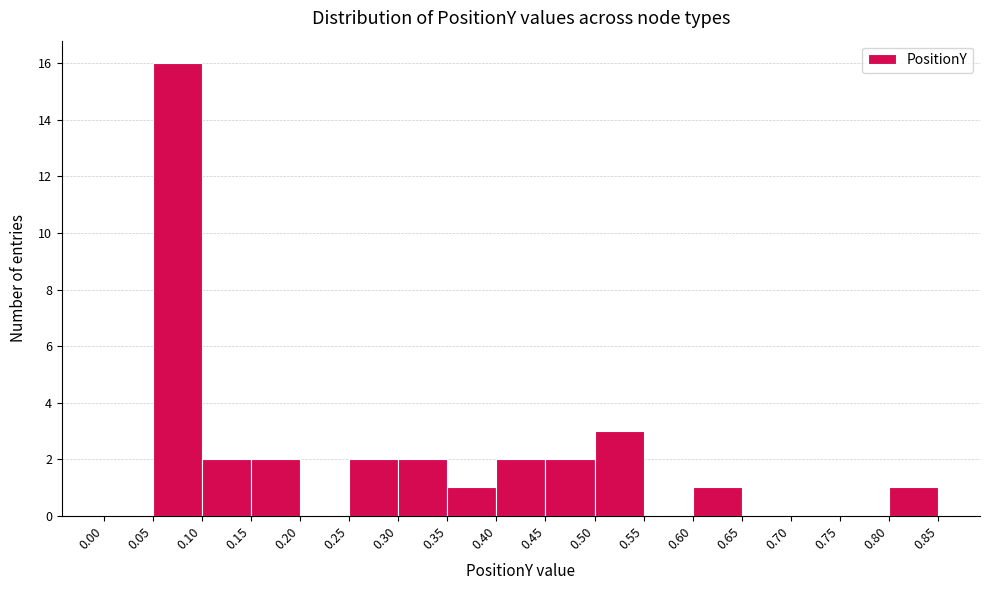

How tall is the bar that spans 0.50 to 0.55 on the x-axis? The values are not printed on the chart, so give them approximately, as read against the axis.

3